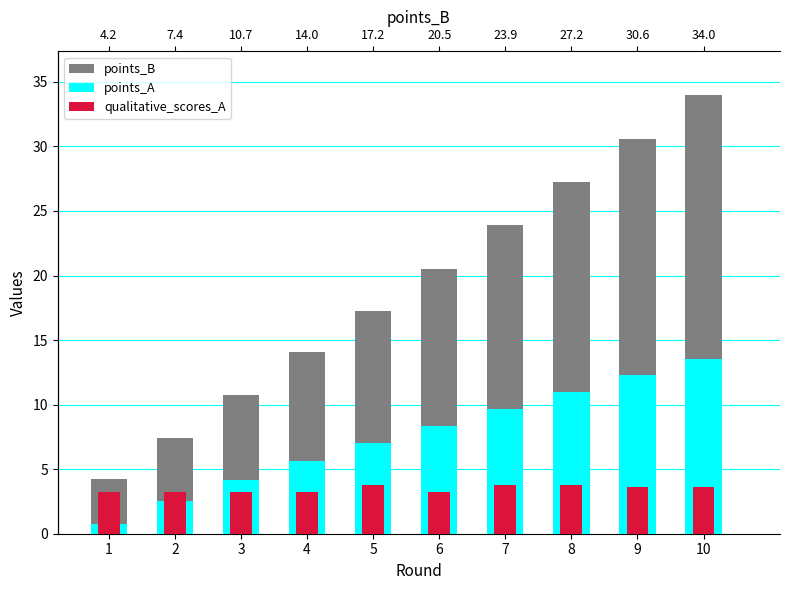

Is it true that S_A equals 5.4 at 6?

False